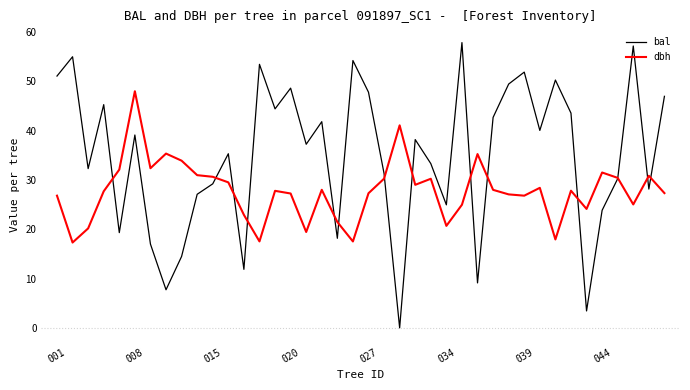

How many lines are shown in the chart?

2